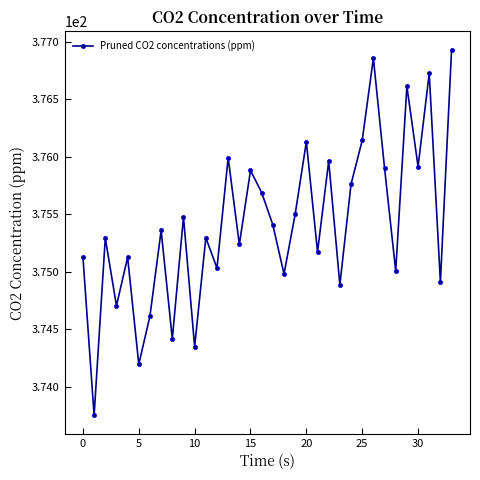

What is the difference between the maximum and minimum values?

3.2